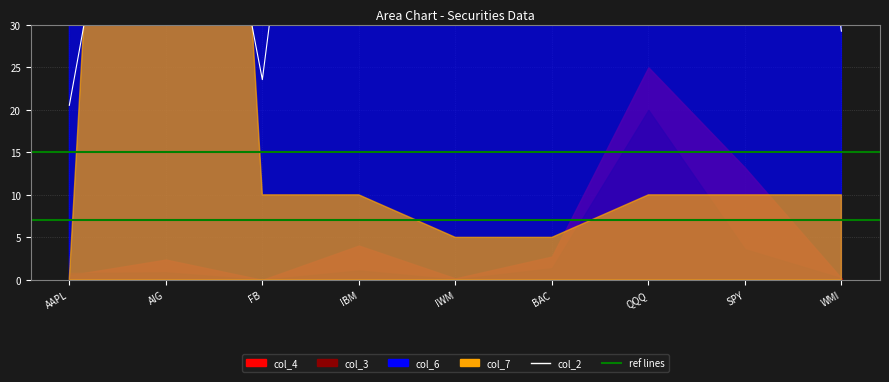

What is the minimum value for col_2?

20.5